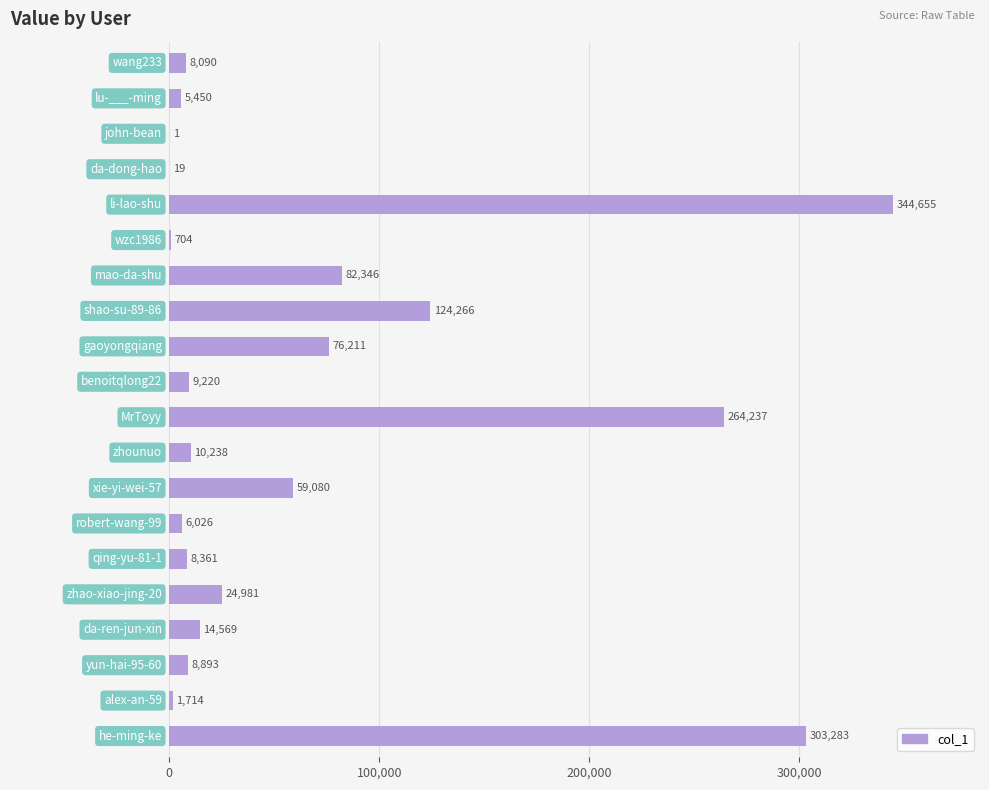

What is the sum of all values?

1352344